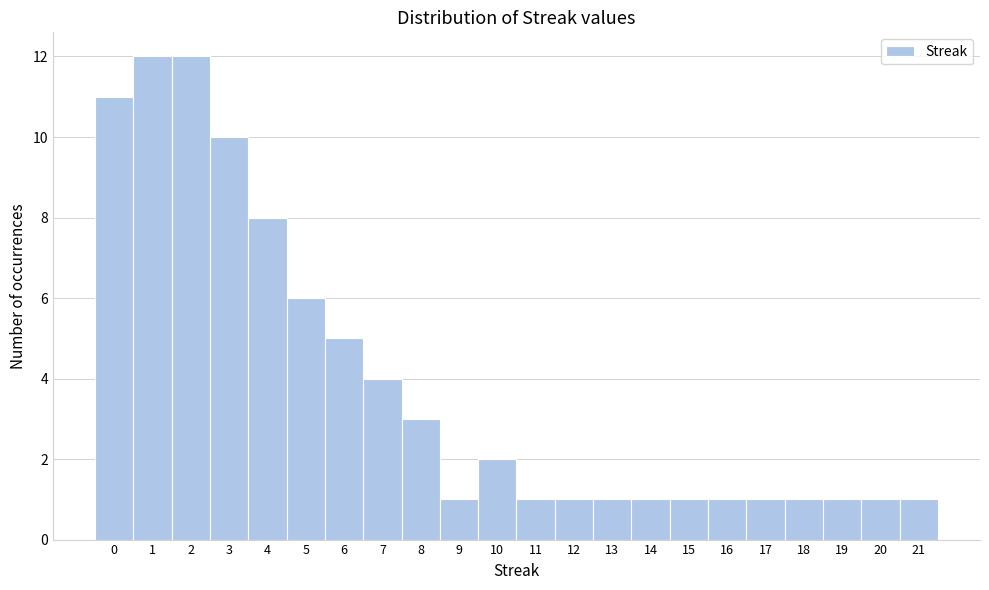

Reading left to right, list every bar in this chart as the range it spans on the x-axis followed by its height. The values are not printed on the chart, so give them approximately, as read against the axis.

-0.5 to 0.5: 11
0.5 to 1.5: 12
1.5 to 2.5: 12
2.5 to 3.5: 10
3.5 to 4.5: 8
4.5 to 5.5: 6
5.5 to 6.5: 5
6.5 to 7.5: 4
7.5 to 8.5: 3
8.5 to 9.5: 1
9.5 to 10.5: 2
10.5 to 11.5: 1
11.5 to 12.5: 1
12.5 to 13.5: 1
13.5 to 14.5: 1
14.5 to 15.5: 1
15.5 to 16.5: 1
16.5 to 17.5: 1
17.5 to 18.5: 1
18.5 to 19.5: 1
19.5 to 20.5: 1
20.5 to 21.5: 1